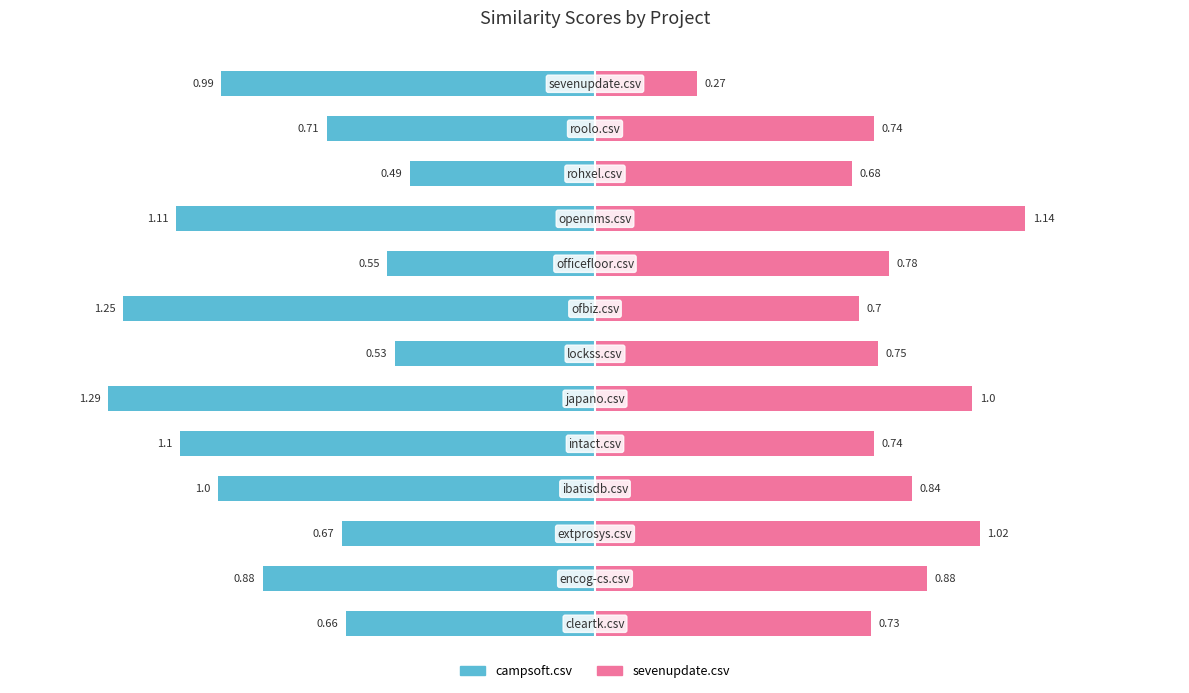

Does the chart contain stacked bars?

No